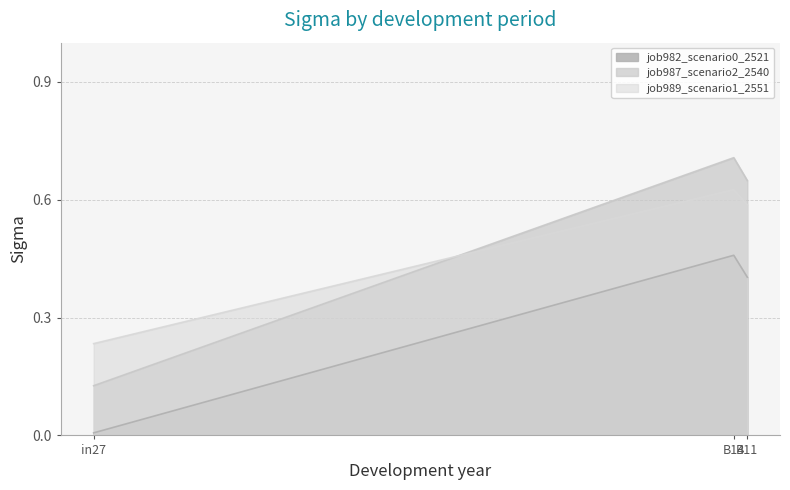

What is the highest value of the job982_scenario0_2521 series?

0.5